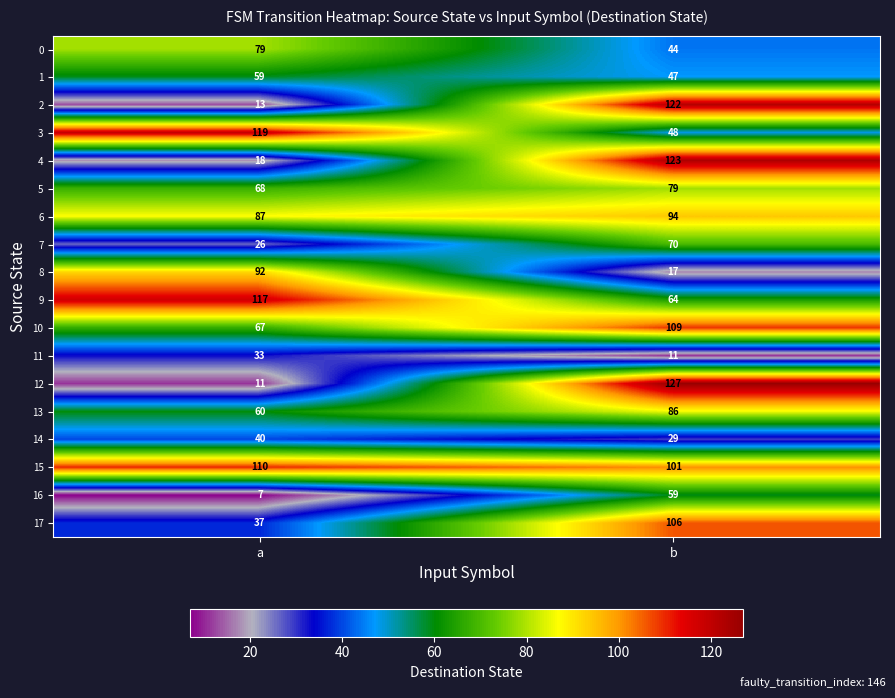

What is the greatest value displayed?

127